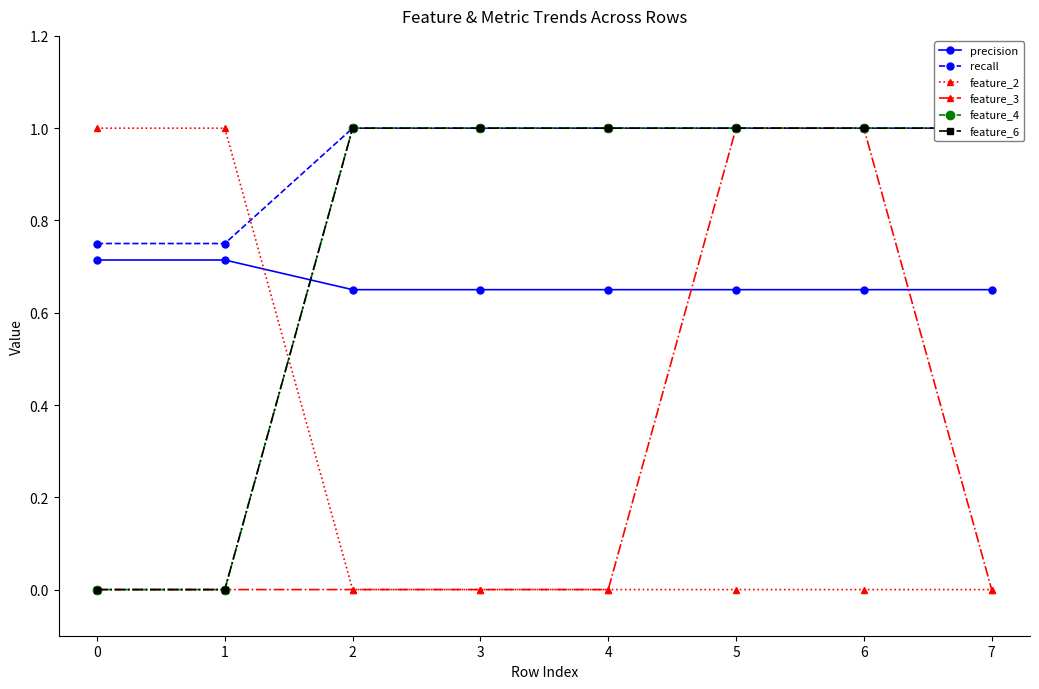

Does the chart have visible grid lines?

No